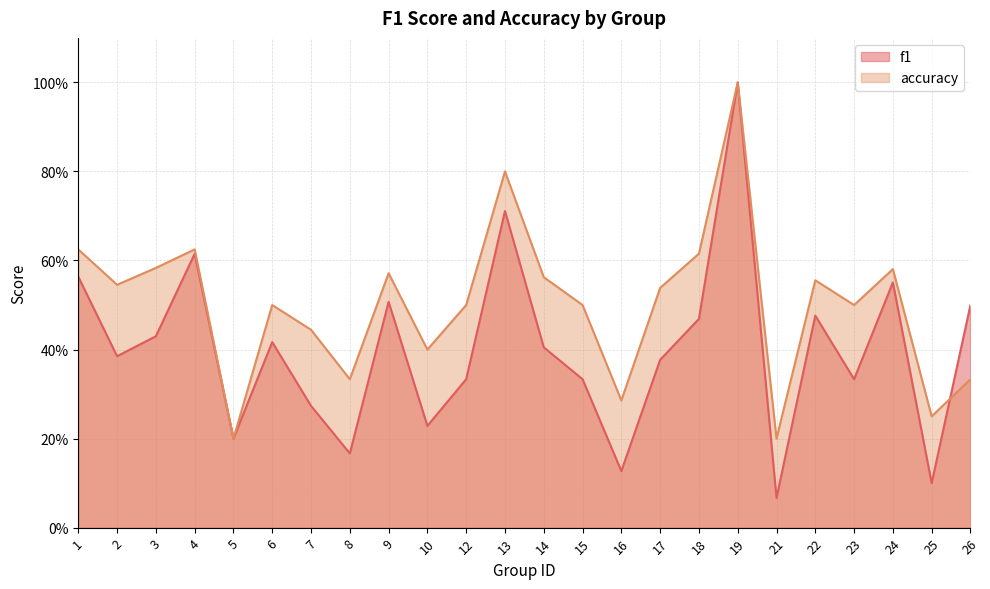

Where do f1 and accuracy first cross each other?

25 and 26